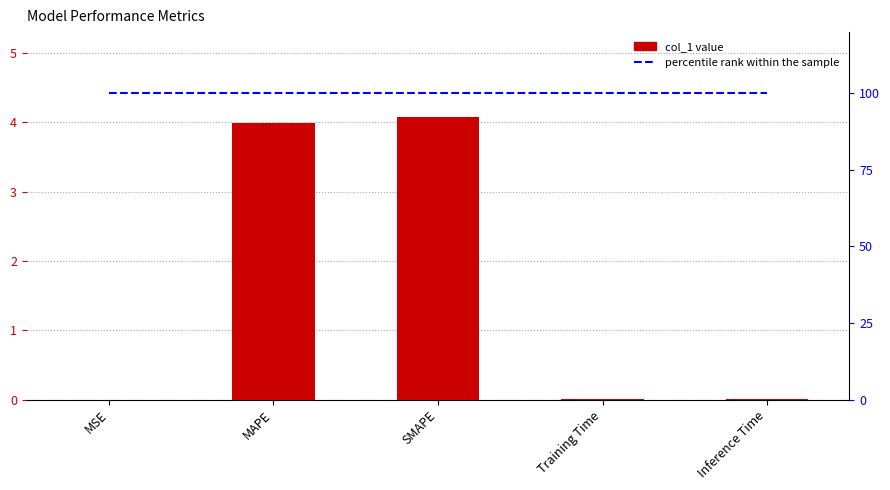

At how many categories does at least one series exceed 3?

5